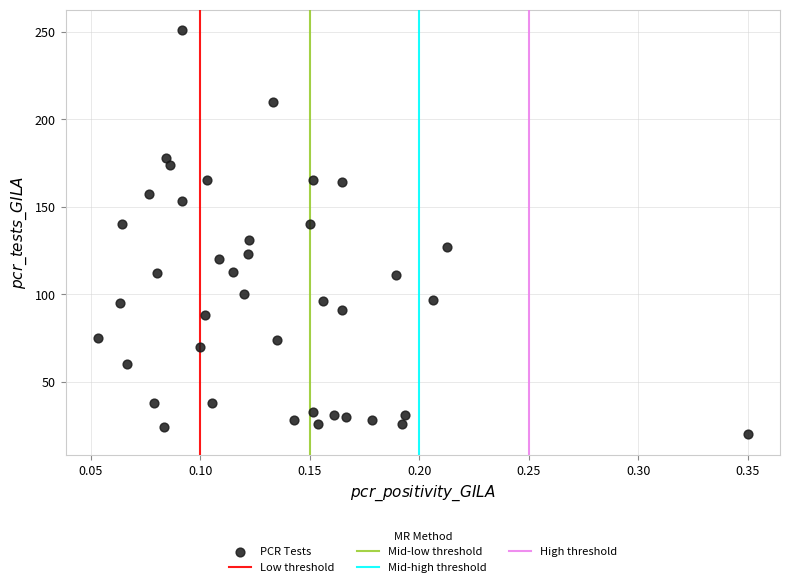

What is the range of Y values (max minus min)?

231